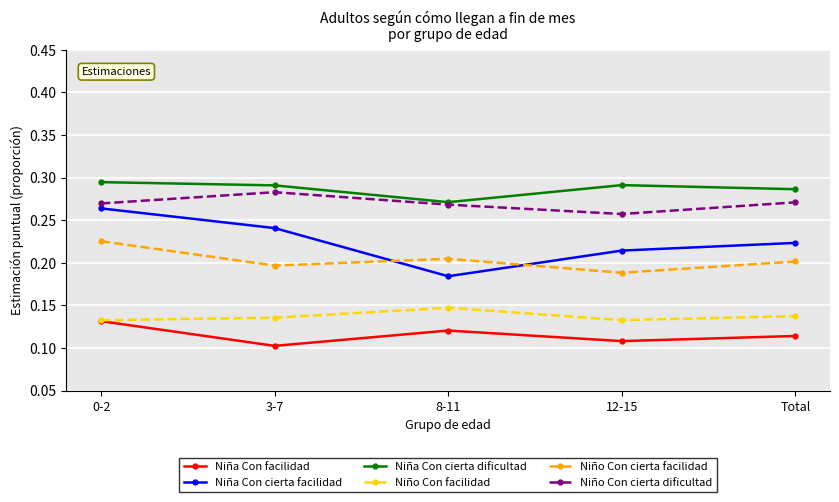

True or false: Niña Con cierta facilidad and Niña Con cierta dificultad cross at least once.

False